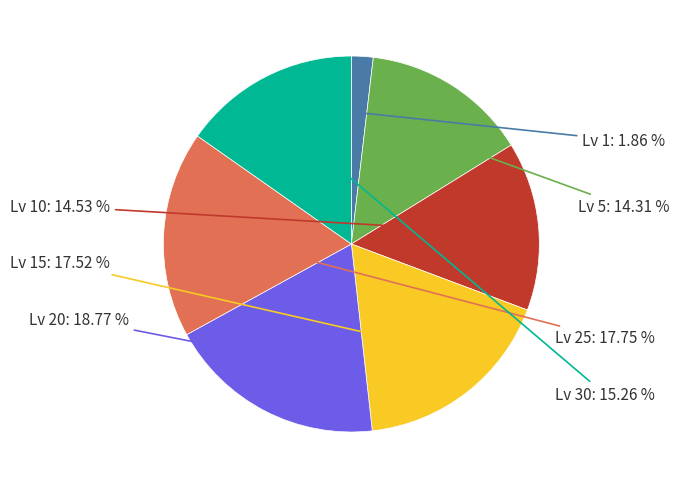

Count the number of slices in the pie.

7